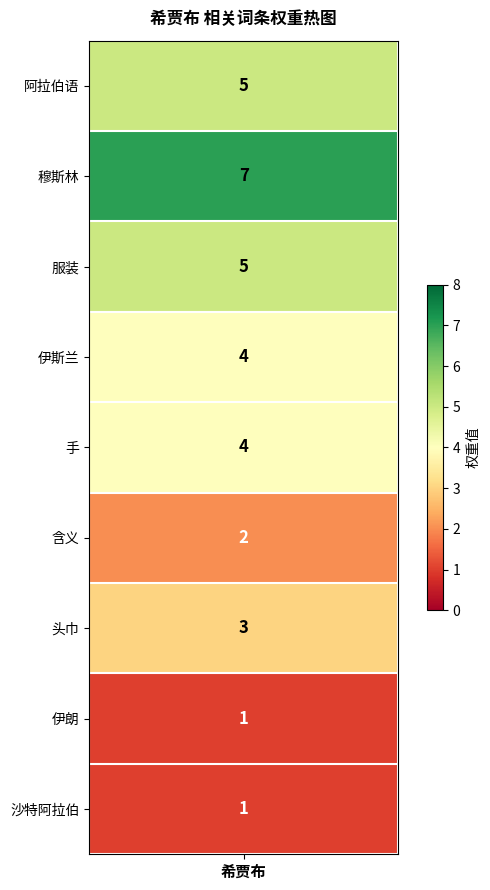

Reading left to right, list all the values displayed in this chart.

阿拉伯语=5	穆斯林=7	服装=5	伊斯兰=4	手=4	含义=2	头巾=3	伊朗=1	沙特阿拉伯=1